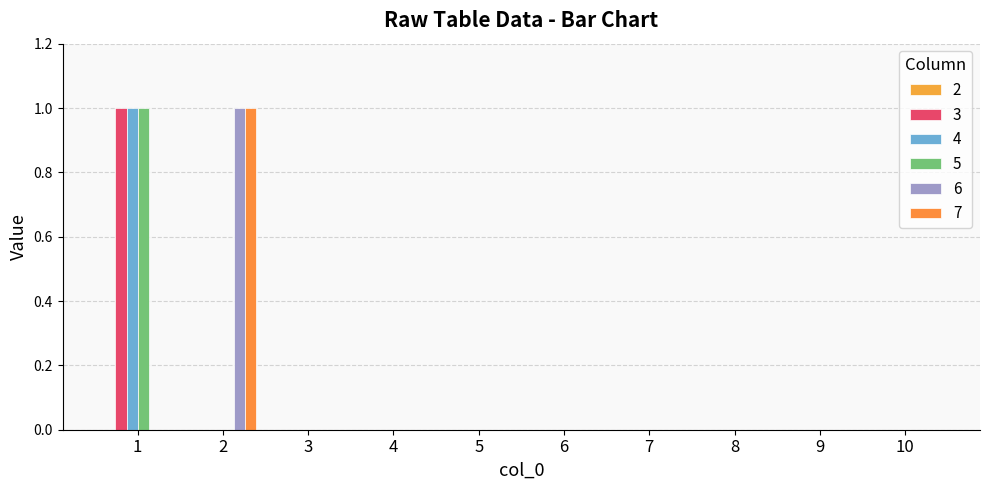

Reading right to left, extract all data points from this chart.

3: 0	0	0	0	0	0	0	0	0	1
4: 0	0	0	0	0	0	0	0	0	1
5: 0	0	0	0	0	0	0	0	0	1
6: 0	0	0	0	0	0	0	0	1	0
7: 0	0	0	0	0	0	0	0	1	0